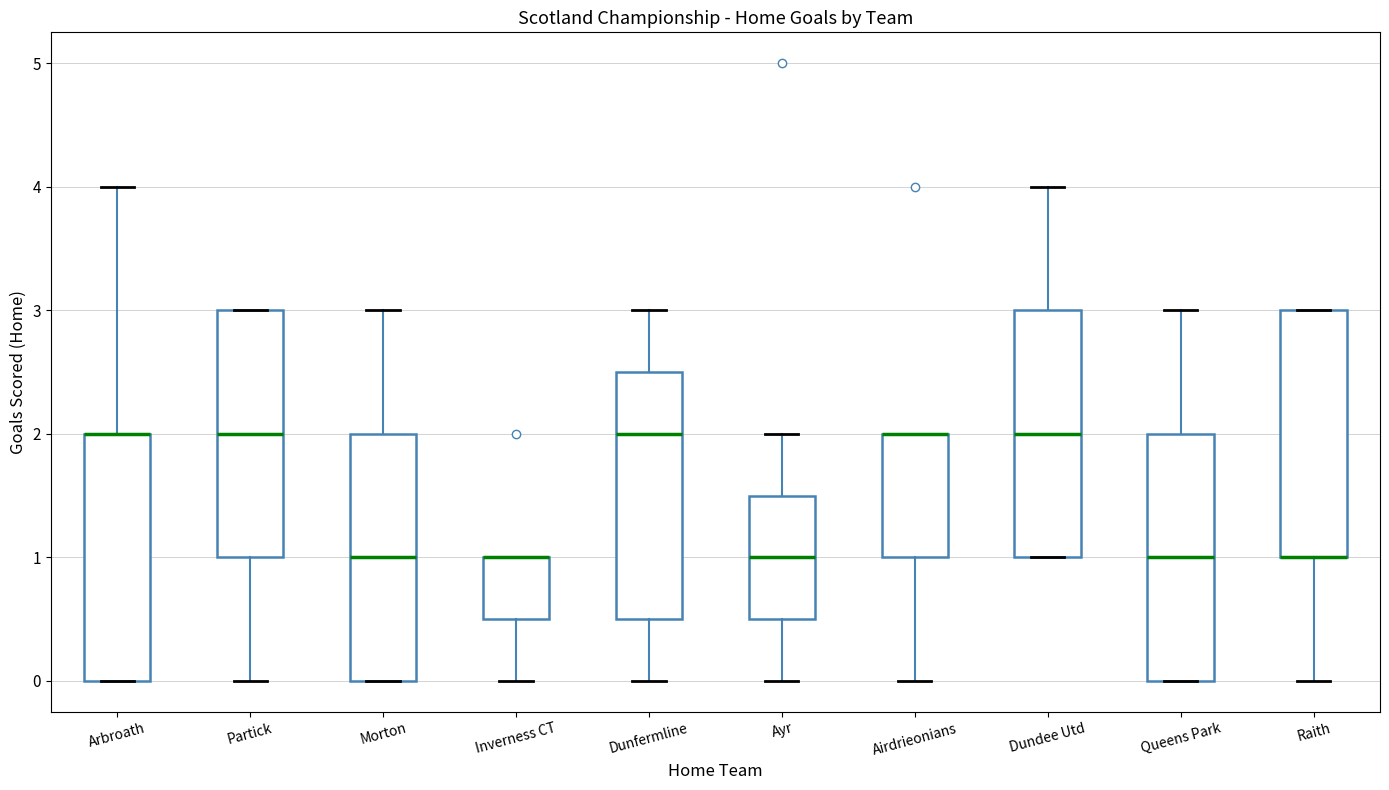

Reading left to right, transcribe this box plot: for each box, give where its median line is, the range the box spans, and where its two whiskers end, as read against the y-axis. The values are not printed on the chart, so give them approximately, as read against the axis.

Arbroath: median 2.0 (drawn on the box's upper edge), box 0.0 to 2.0, whiskers 0.0 to 4.0
Partick: median 2.0, box 1.0 to 3.0, whiskers 0.0 to 3.0
Morton: median 1.0, box 0.0 to 2.0, whiskers 0.0 to 3.0
Inverness CT: median 1.0 (drawn on the box's upper edge), box 0.5 to 1.0, whiskers 0.0 to 1.0
Dunfermline: median 2.0, box 0.5 to 2.5, whiskers 0.0 to 3.0
Ayr: median 1.0, box 0.5 to 1.5, whiskers 0.0 to 2.0
Airdrieonians: median 2.0 (drawn on the box's upper edge), box 1.0 to 2.0, whiskers 0.0 to 2.0
Dundee Utd: median 2.0, box 1.0 to 3.0, whiskers 1.0 to 4.0
Queens Park: median 1.0, box 0.0 to 2.0, whiskers 0.0 to 3.0
Raith: median 1.0 (drawn on the box's lower edge), box 1.0 to 3.0, whiskers 0.0 to 3.0